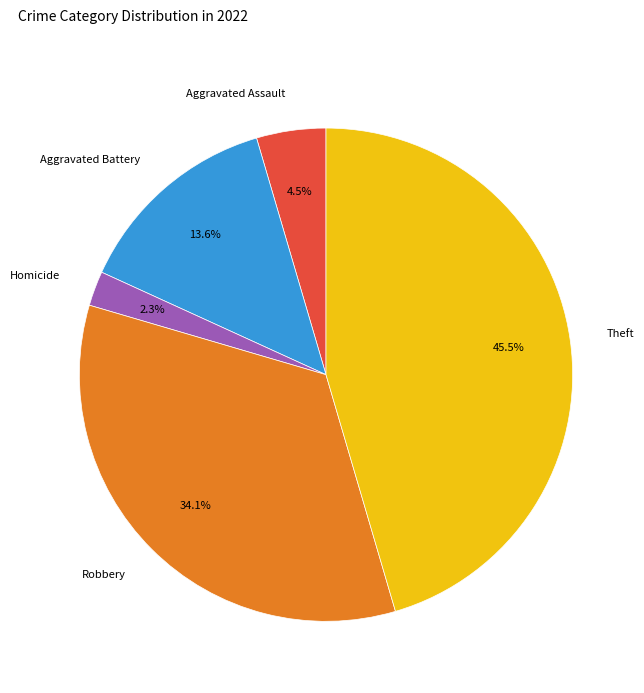

Is there a majority slice in this chart?

No